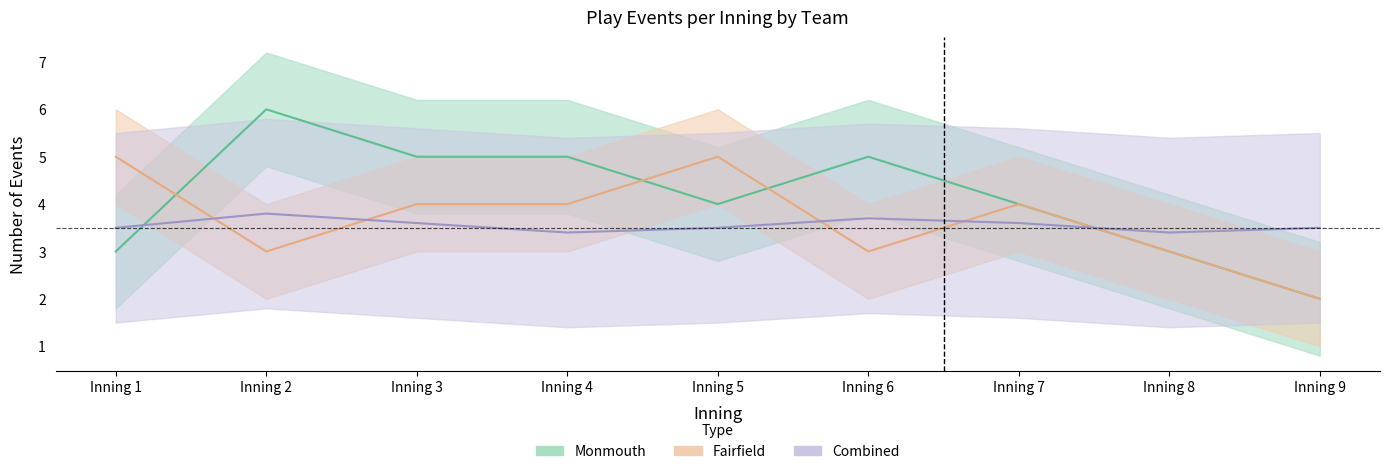

Where is the first local minimum for Fairfield_events?

Inning 2